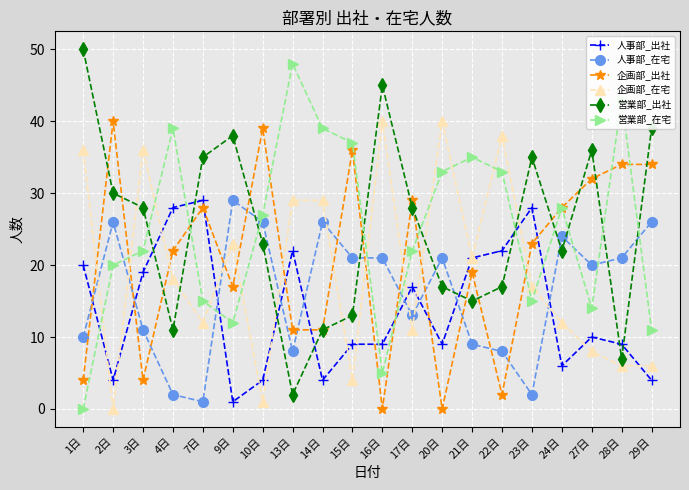

After their last crossing, which series has the higher values: 人事部_在宅 or 人事部_出社?

人事部_在宅